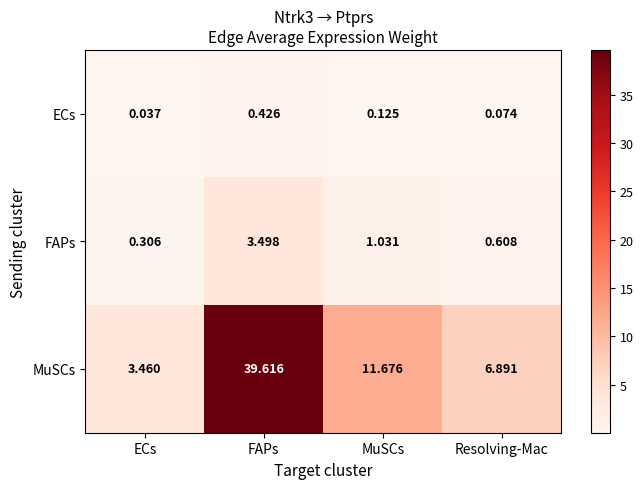

At which label does MuSCs first exceed 11?

FAPs